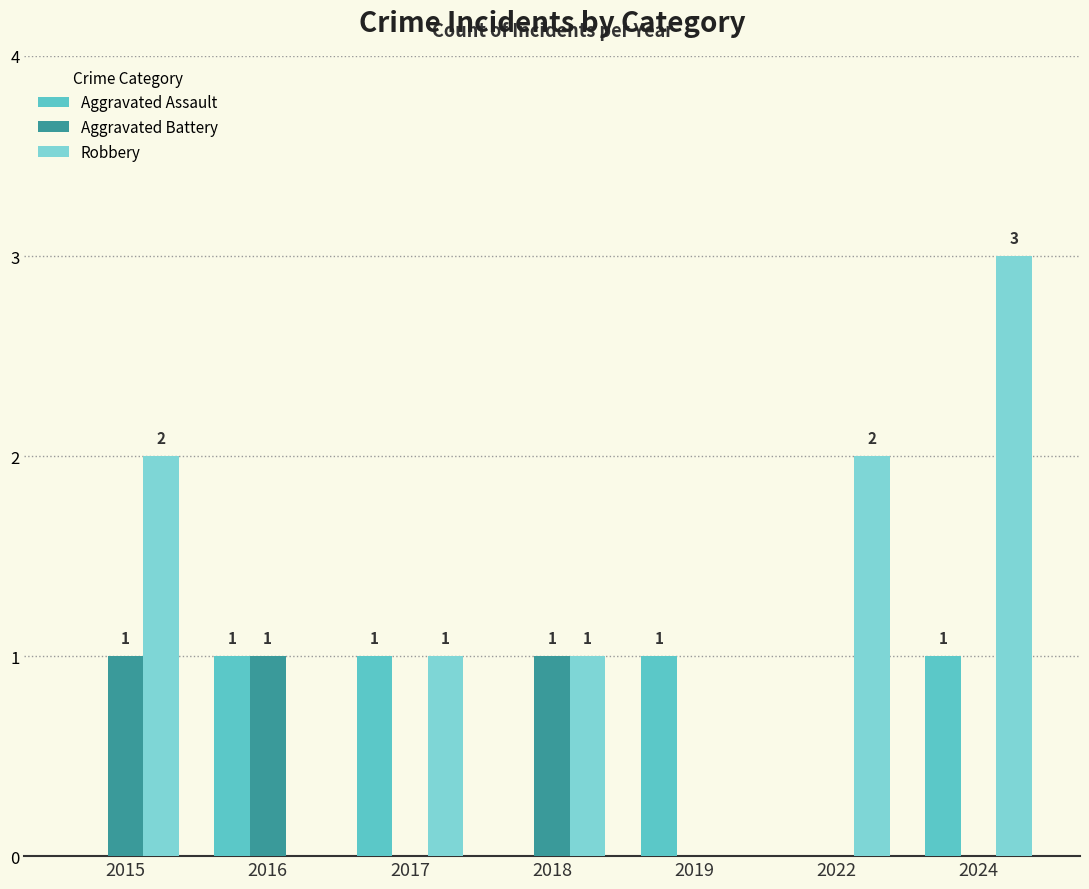

What is the sum of all Aggravated Battery values?

3